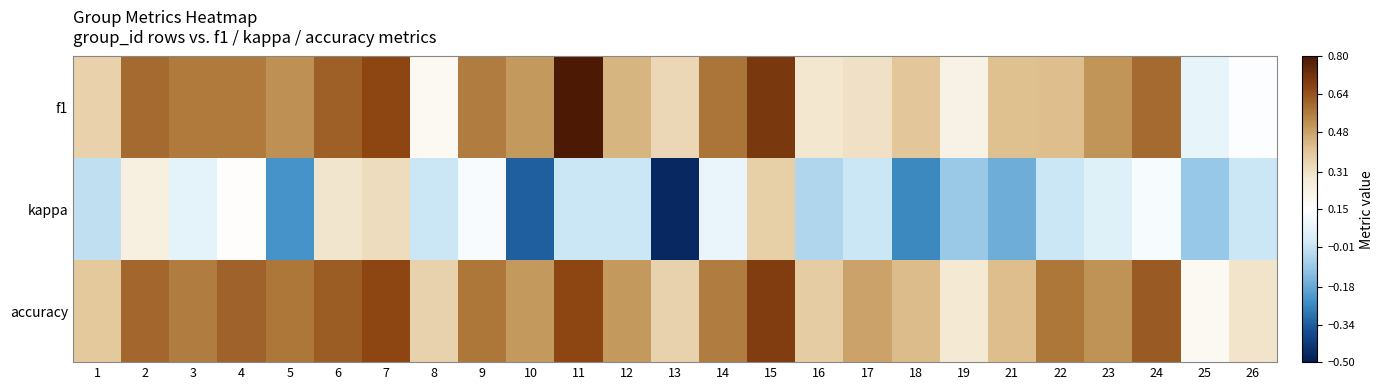

How many data points does each series have?

25